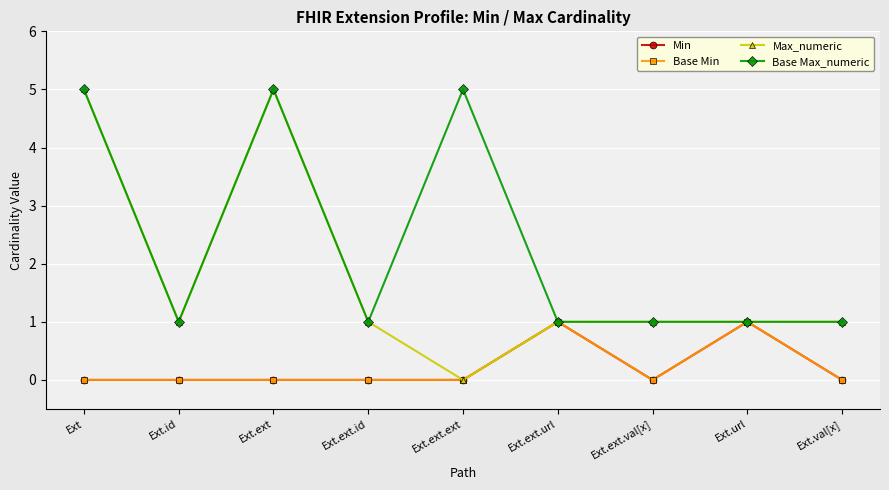

Is this an area chart (filled region under the line)?

No